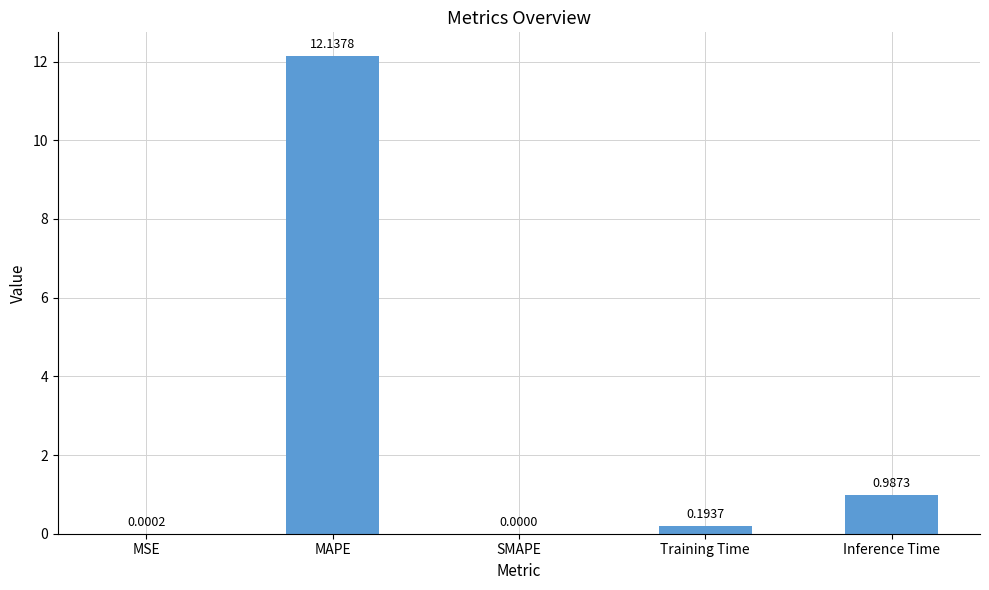

How many positive values are there?

4